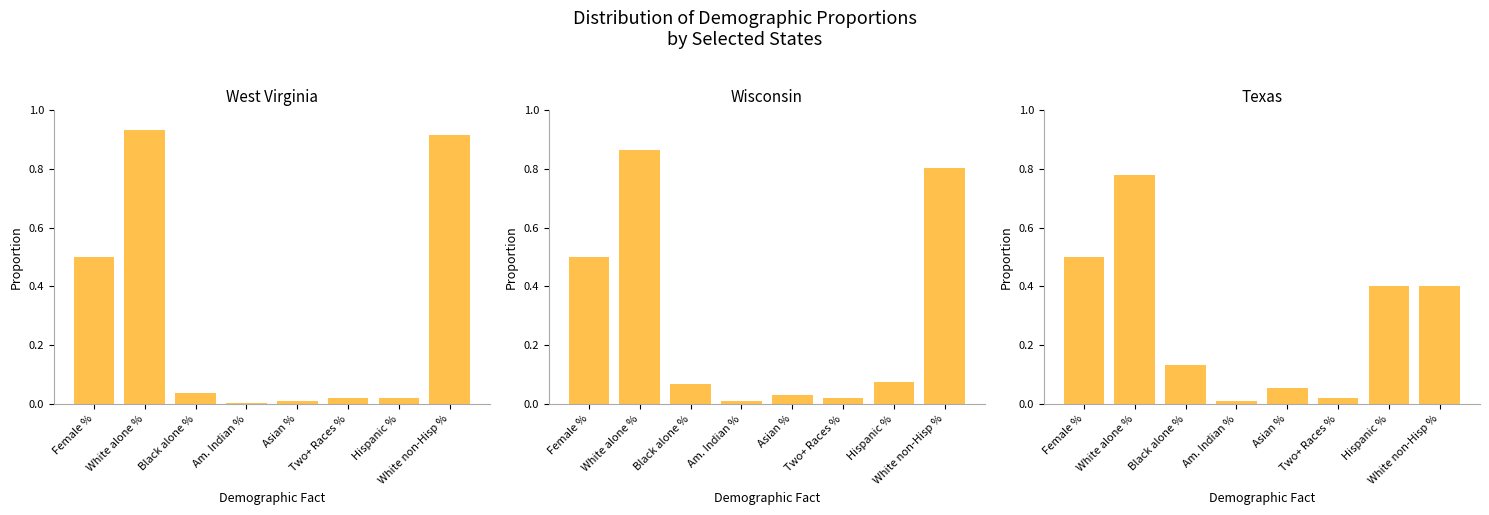

Is the value of Wisconsin at Asian % greater than the value of West Virginia at Am. Indian %?

Yes